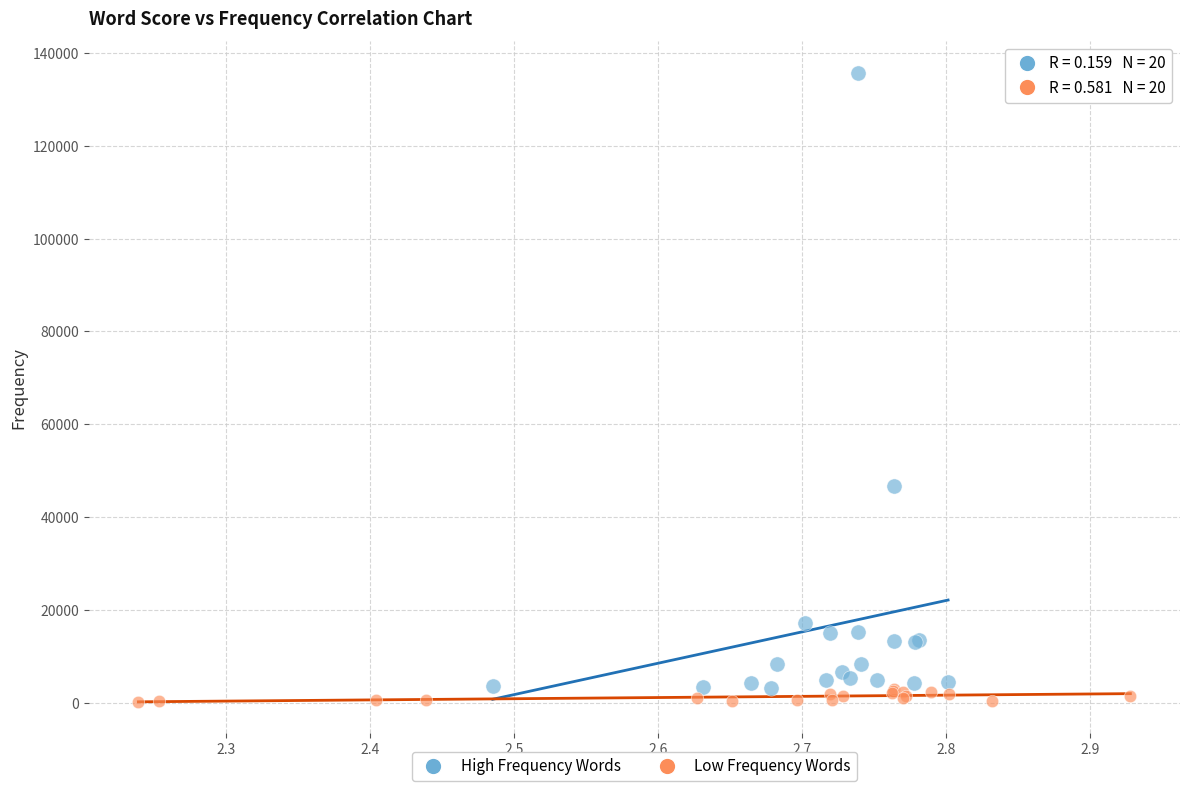

Which series reaches the maximum Y coordinate?

High Frequency Words